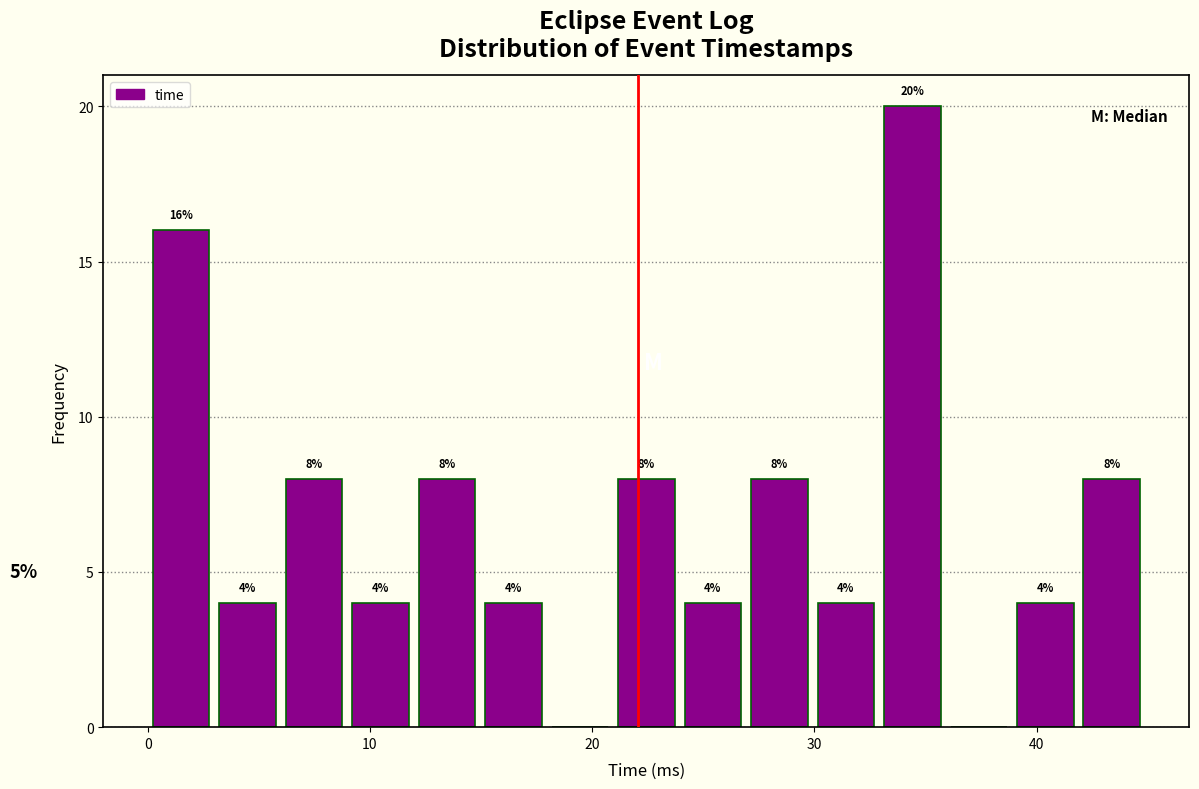

Read against the x-axis, roughly where is the centre of the tallest bar?

34